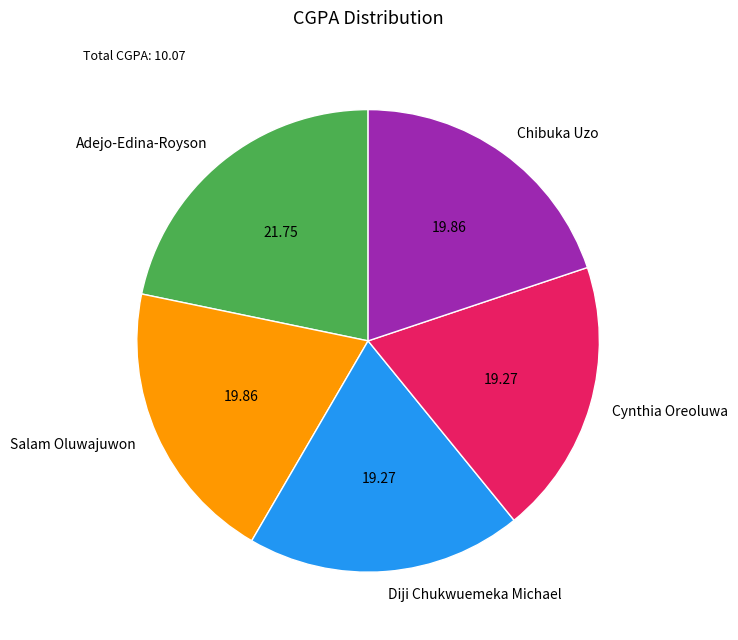

Is there any slice that represents more than half of the pie?

No